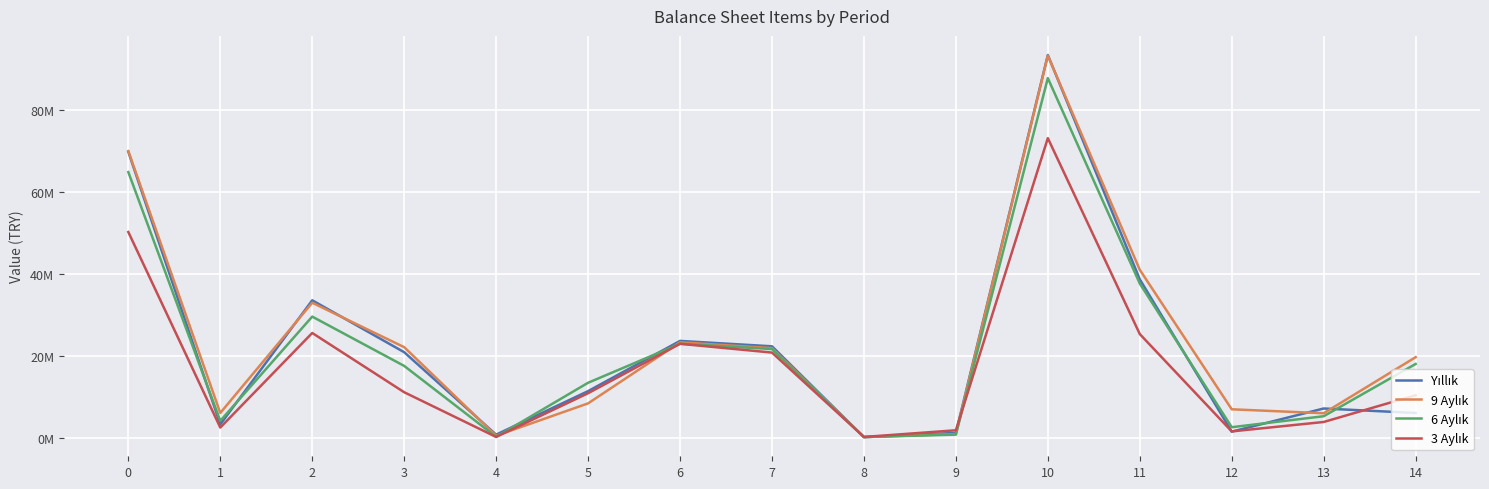

Is this an area chart (filled region under the line)?

No